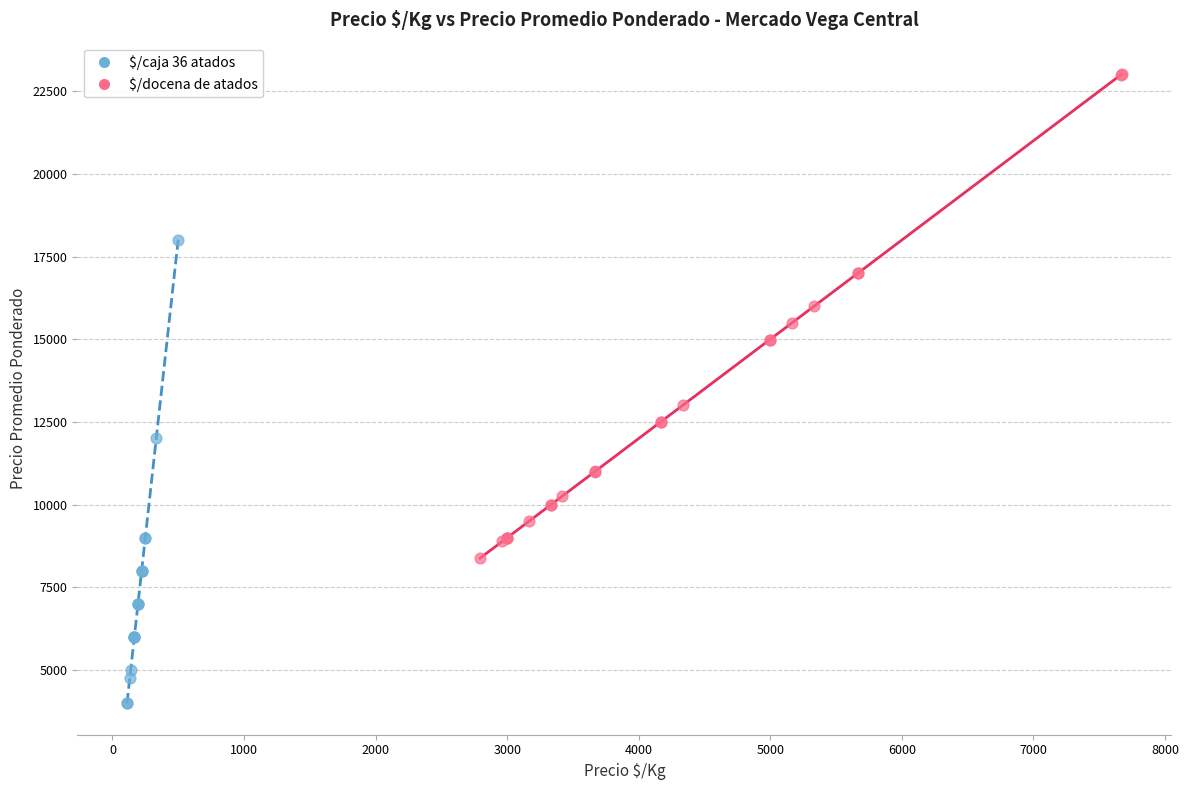

Which series contains the lowest Y value?

$/caja 36 atados